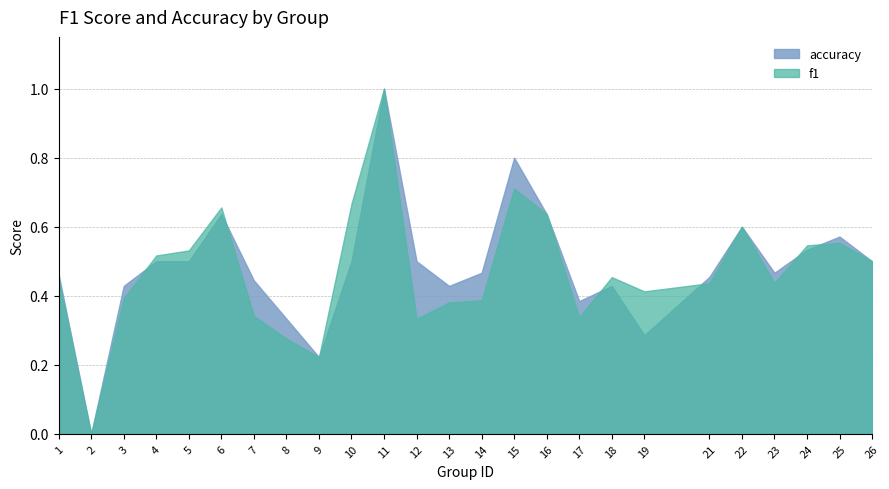

How many lines are shown in the chart?

2